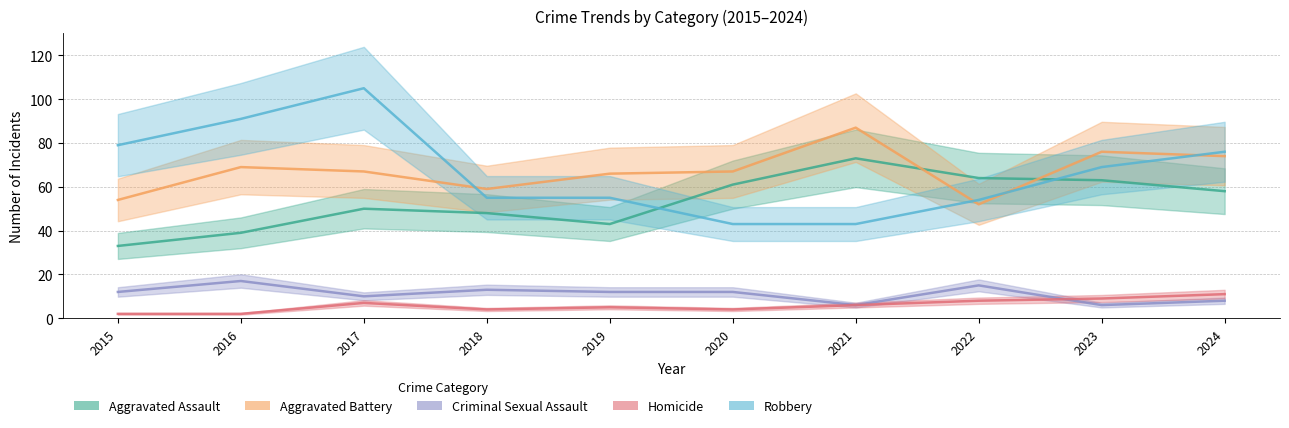

Reading left to right, list all the values displayed in this chart.

Aggravated Assault: 33	39	50	48	43	61	73	64	63	58
Aggravated Battery: 54	69	67	59	66	67	87	52	76	74
Criminal Sexual Assault: 12	17	10	13	12	12	6	15	6	8
Homicide: 2	2	7	4	5	4	6	8	9	11
Robbery: 79	91	105	55	55	43	43	54	69	76